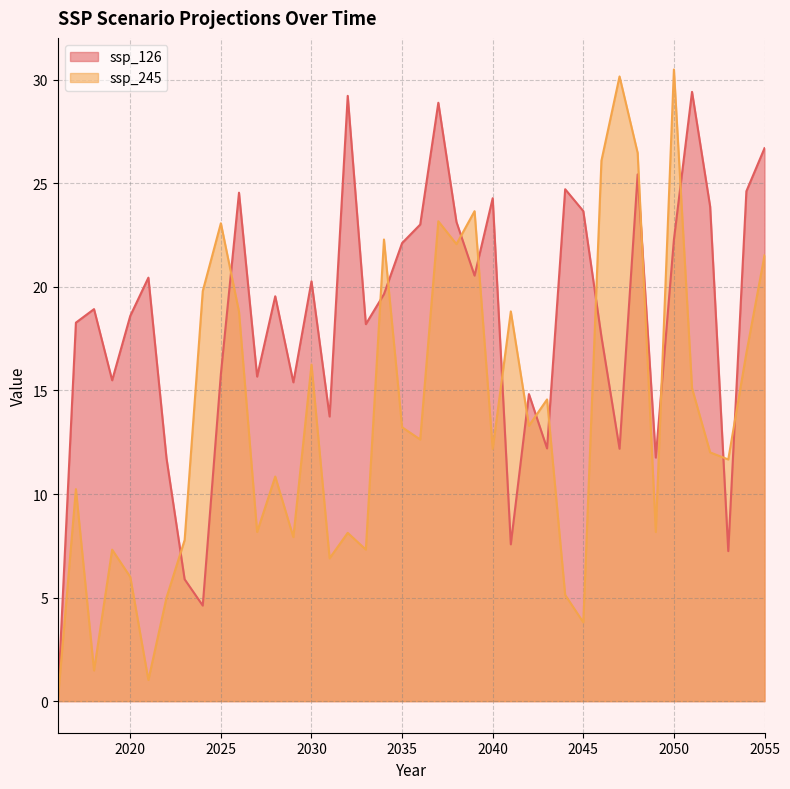

What is the maximum value shown in the chart?

30.5